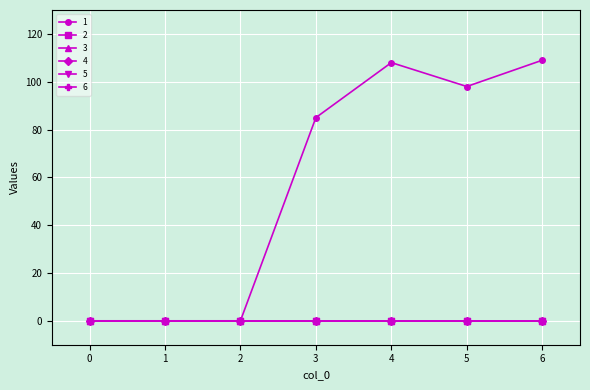

Count the number of categories in the chart.

7